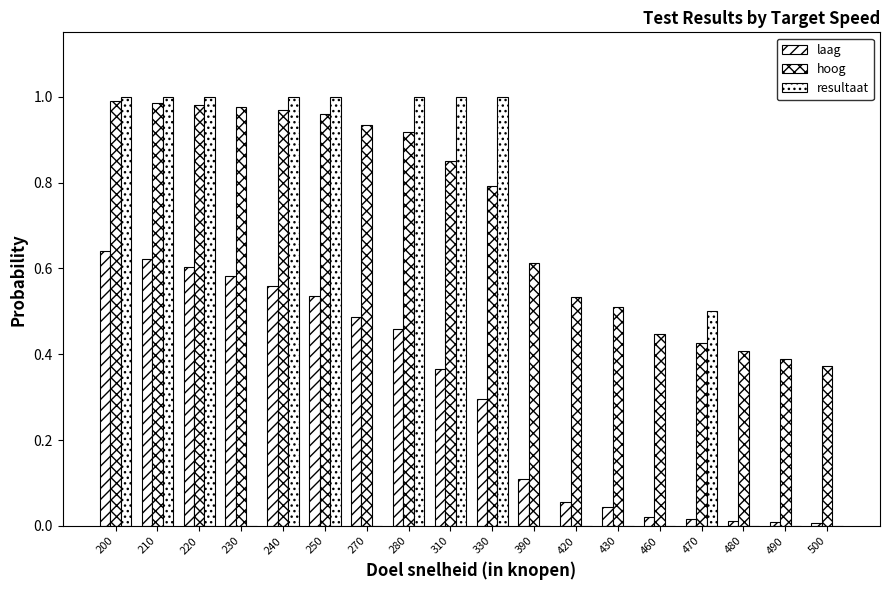

Reading left to right, transcribe all the data shown in this chart.

laag: 0.6	0.6	0.6	0.6	0.6	0.5	0.5	0.5	0.4	0.3	0.1	0.1	0.0	0.0	0.0	0.0	0.0	0.0
hoog: 1.0	1.0	1.0	1.0	1.0	1.0	0.9	0.9	0.8	0.8	0.6	0.5	0.5	0.4	0.4	0.4	0.4	0.4
resultaat: 1.0	1.0	1.0	0.0	1.0	1.0	0.0	1.0	1.0	1.0	0.0	0.0	0.0	0.0	0.5	0.0	0.0	0.0